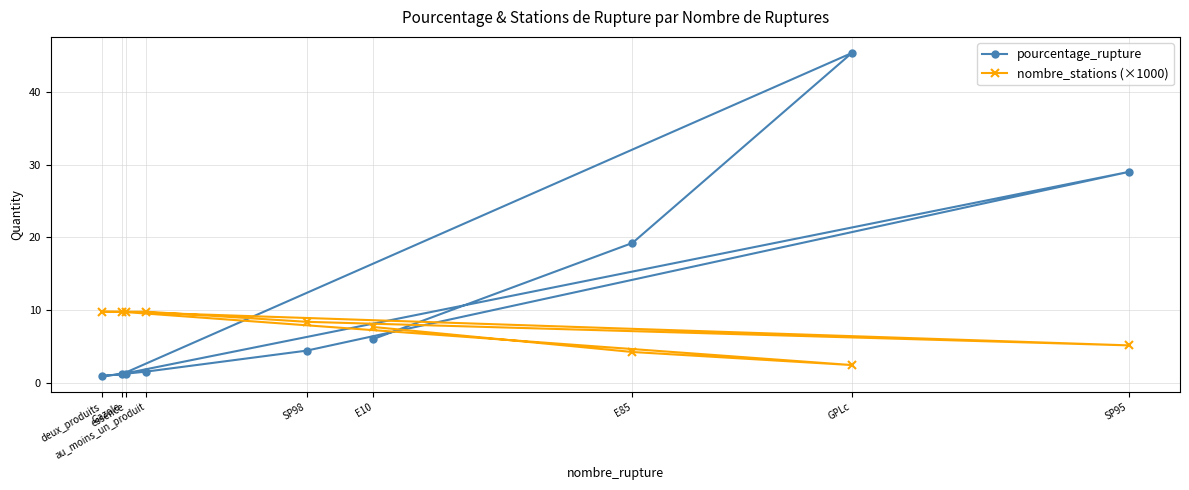

The nombre_stations (×1000) series shows 3.5 at SP95. True or false?

False